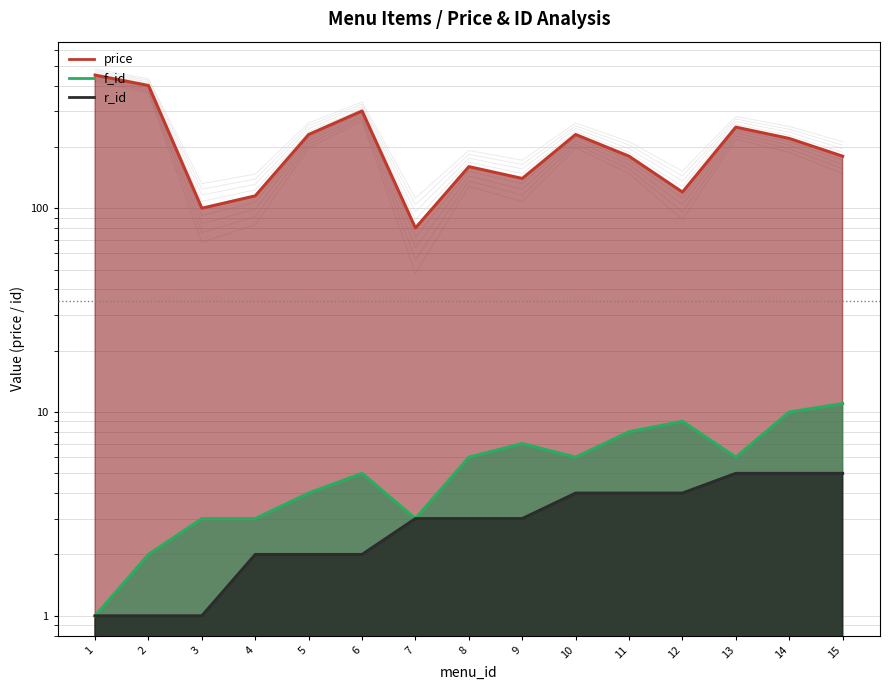

Which has a higher value, 6 or 7?

6